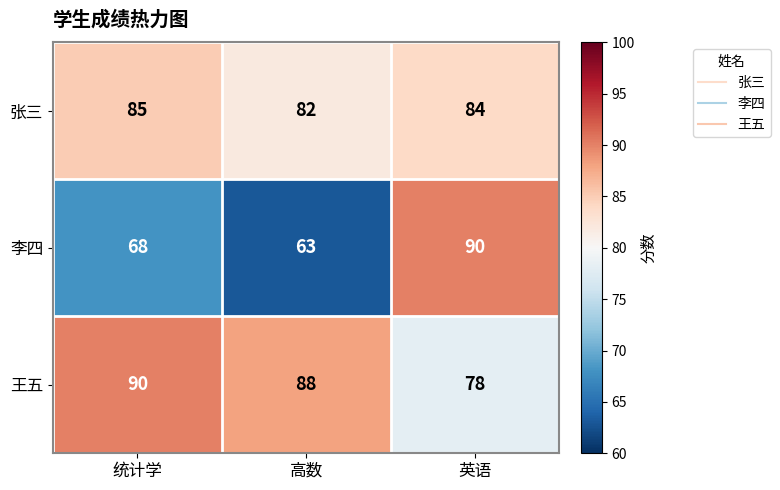

At how many categories does at least one series exceed 80?

3